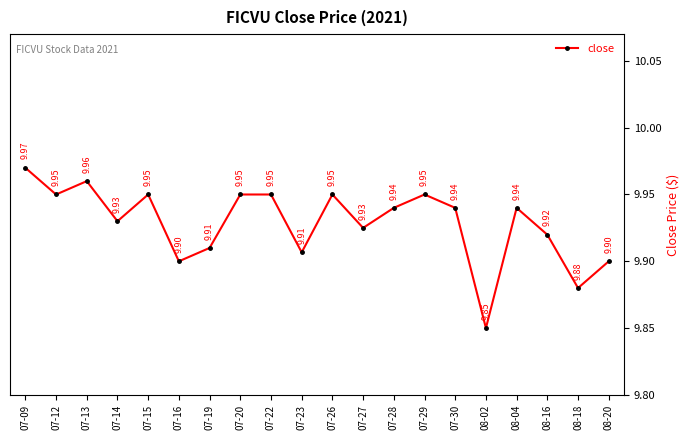

True or false: the data has more than 2 interior local peaks.

True